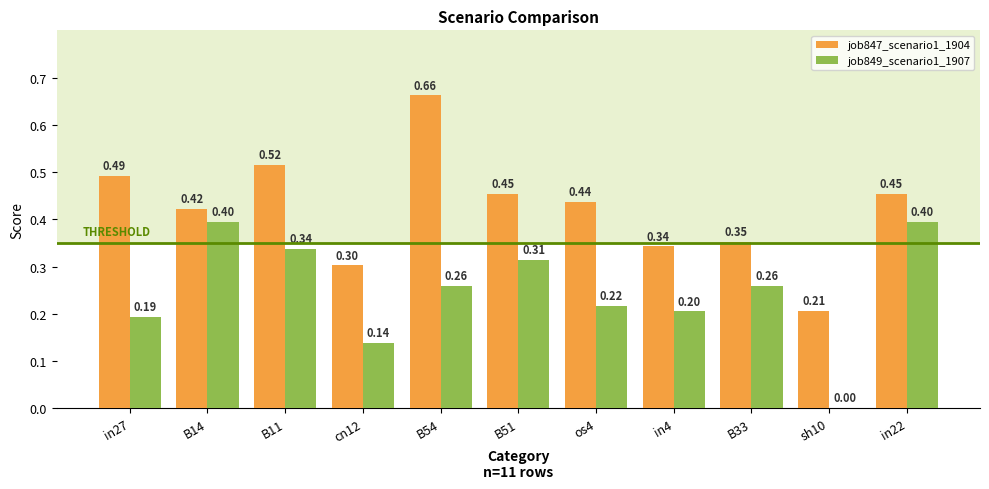

What is the sum of all job849_scenario1_1907 values?

2.7